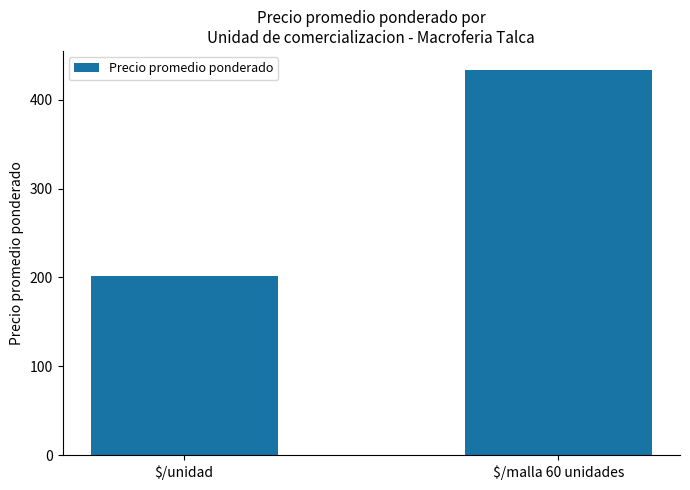

Which has a higher value, $/unidad or $/malla 60 unidades?

$/malla 60 unidades